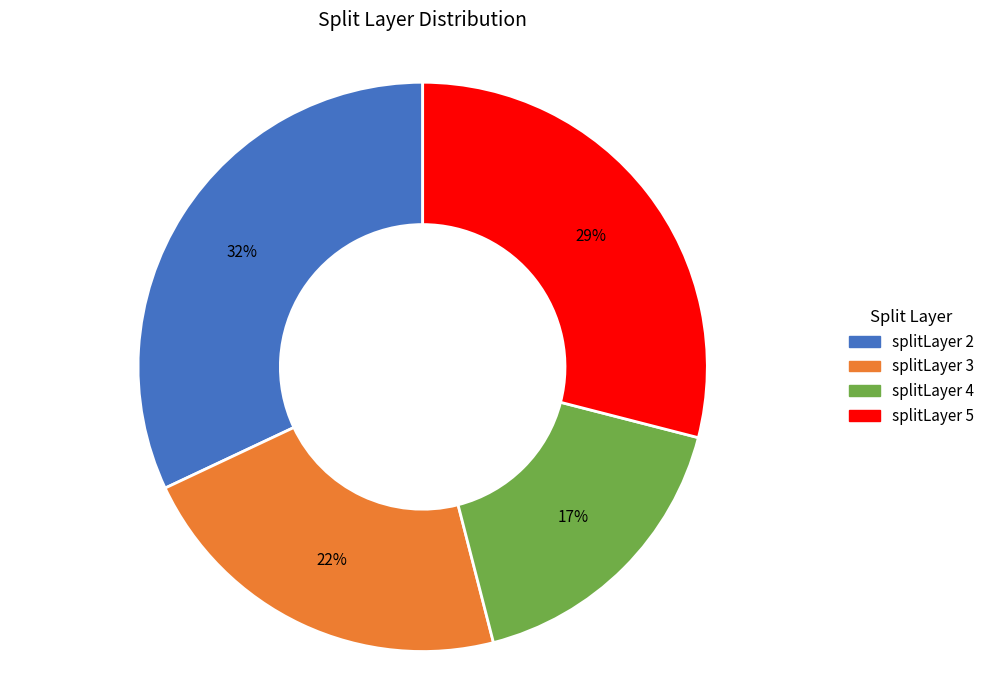

Rank the categories by value from highest to lowest.

splitLayer 2, splitLayer 5, splitLayer 3, splitLayer 4